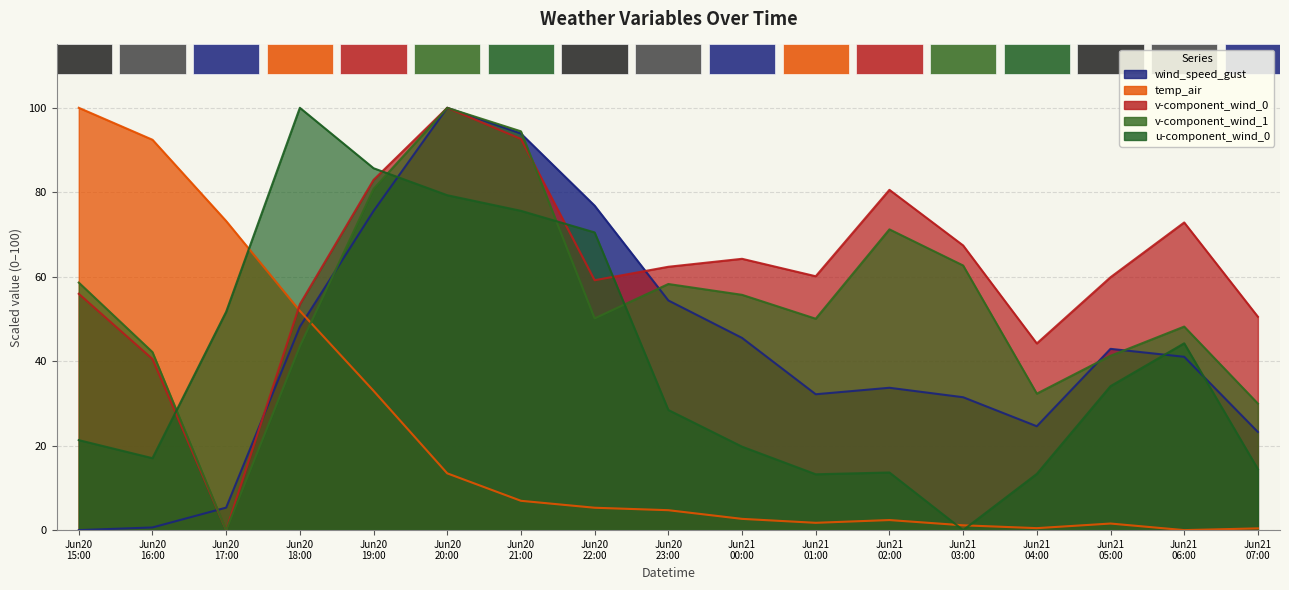

What is the difference between the v-component_wind_0 values at Jun21 03:00 and Jun20 21:00?

25.2